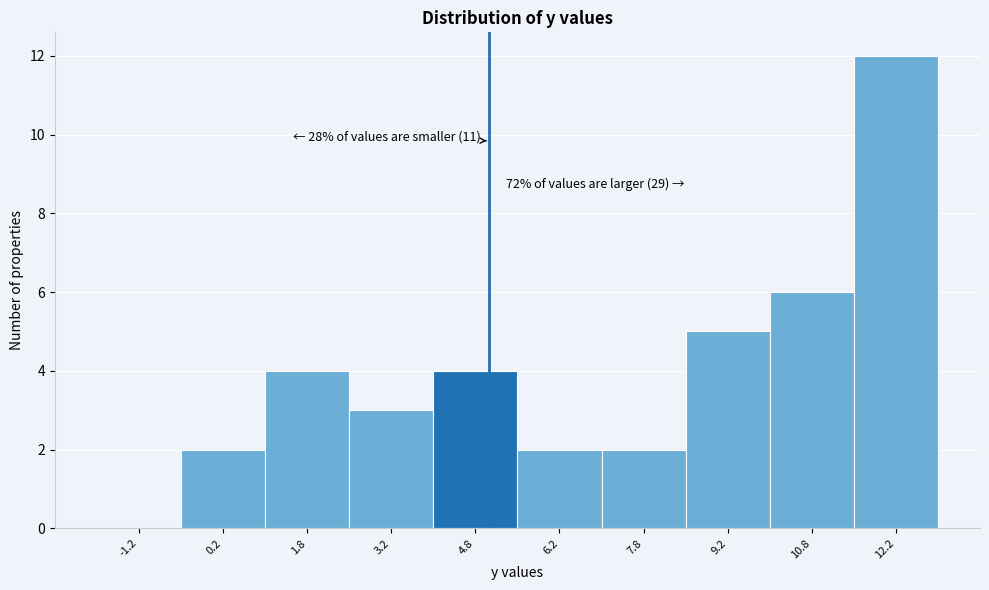

Which range on the x-axis has the tallest bar?

11.5 to 13.0